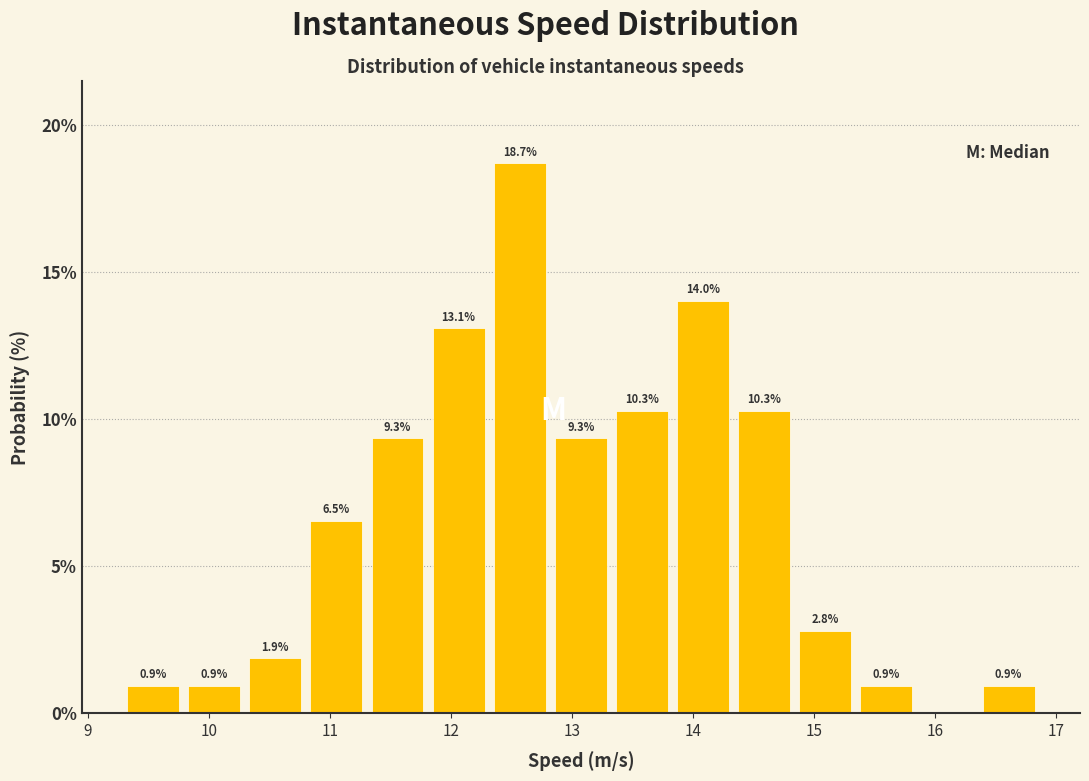

Over which range of the x-axis is the bar tallest?

12.3 to 12.8